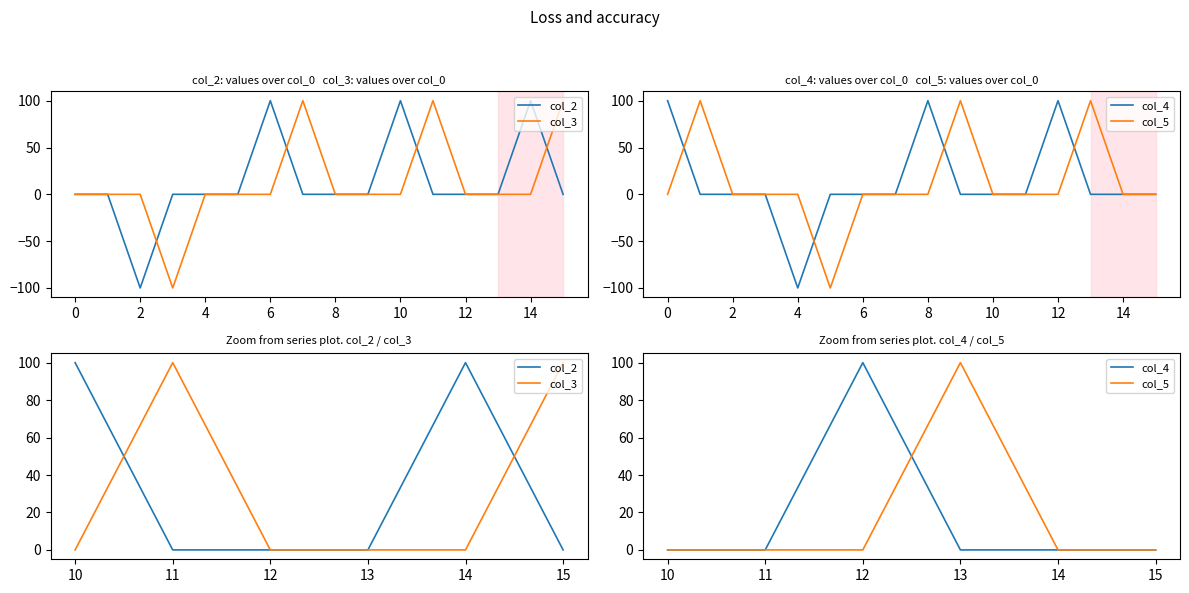

What is the difference between the maximum and minimum values in the col_3 series?

100